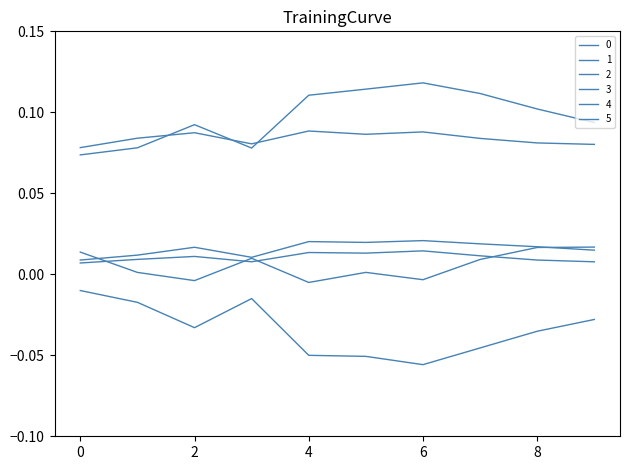

Reading right to left, extract all data points from this chart.

0: 9=-0.0	8=-0.0	7=-0.0	6=-0.1	5=-0.1	4=-0.1	3=-0.0	2=-0.0	1=-0.0	0=-0.0
1: 9=0.1	8=0.1	7=0.1	6=0.1	5=0.1	4=0.1	3=0.1	2=0.1	1=0.1	0=0.1
2: 9=0.0	8=0.0	7=0.0	6=0.0	5=0.0	4=0.0	3=0.0	2=0.0	1=0.0	0=0.0
3: 9=0.0	8=0.0	7=0.0	6=0.0	5=0.0	4=0.0	3=0.0	2=0.0	1=0.0	0=0.0
4: 9=0.1	8=0.1	7=0.1	6=0.1	5=0.1	4=0.1	3=0.1	2=0.1	1=0.1	0=0.1
5: 9=0.0	8=0.0	7=0.0	6=-0.0	5=0.0	4=-0.0	3=0.0	2=-0.0	1=0.0	0=0.0